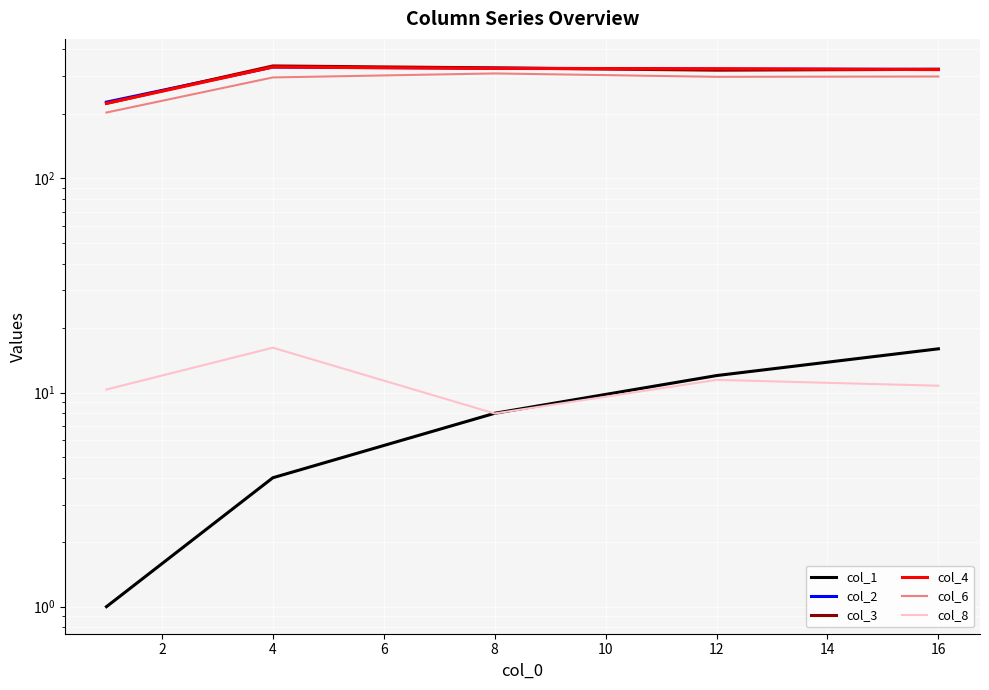

What is the smallest value displayed?

1.0